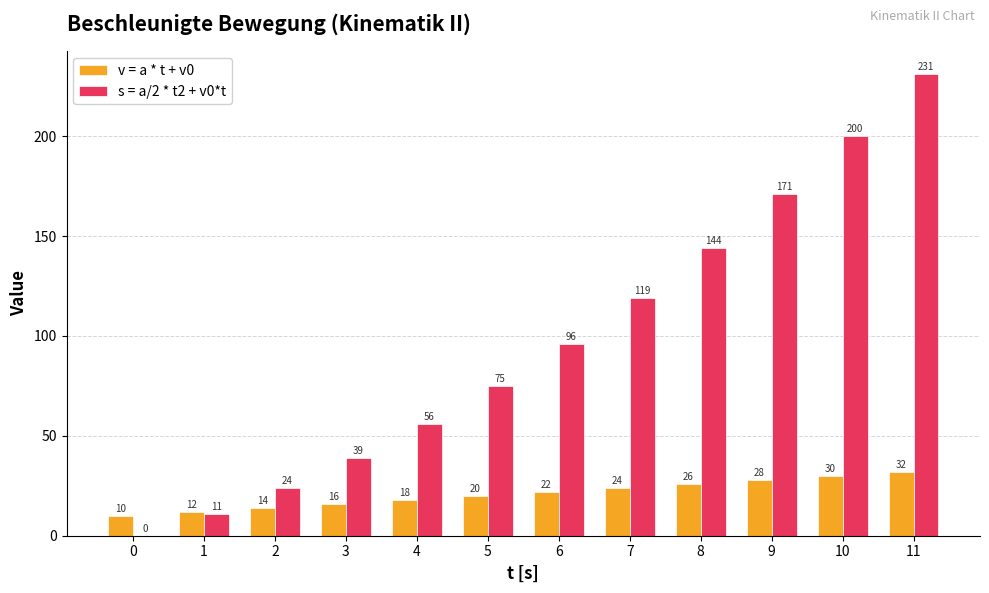

What is the maximum value shown in the chart?

231